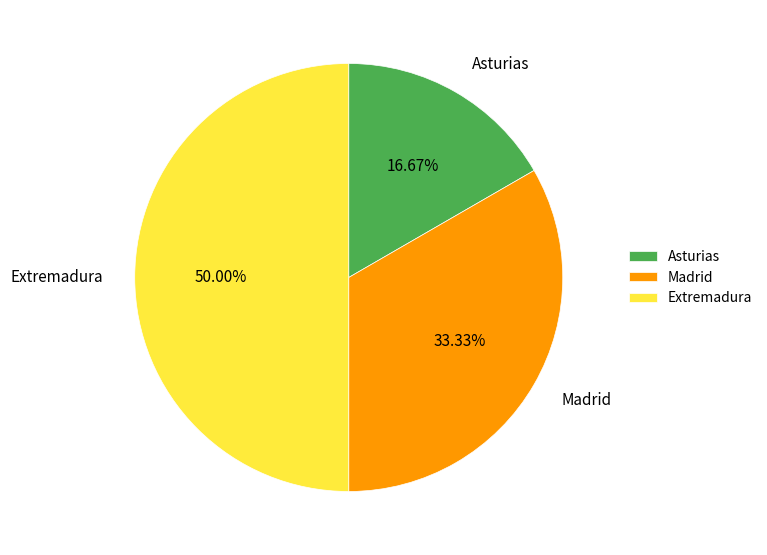

Combined, what portion of the pie is Extremadura and Madrid?

83.3%